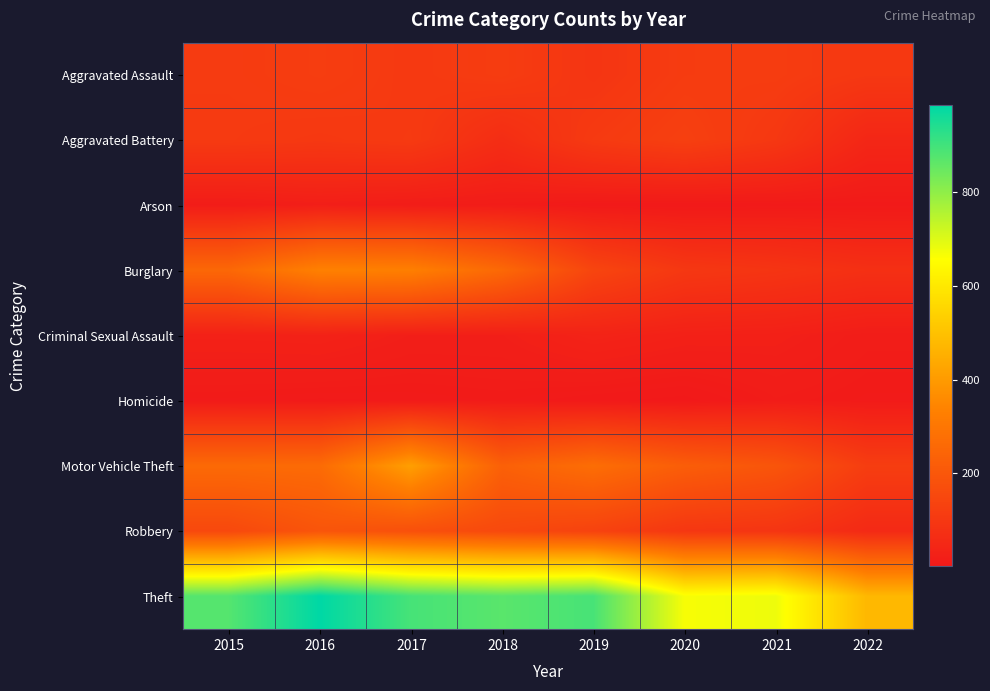

Which series has the widest spread of values?

Theft